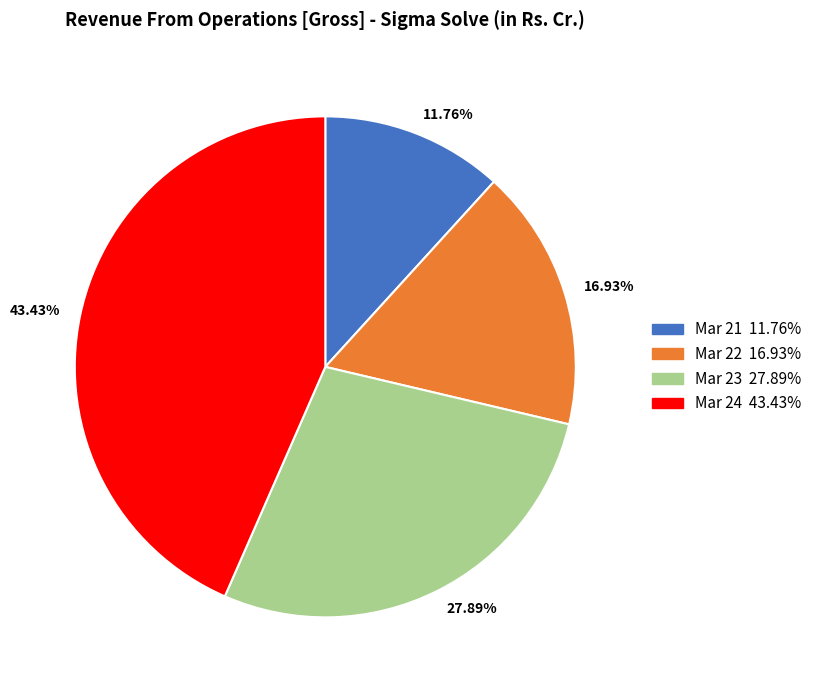

Which has a higher value, 16.93% or 11.76%?

16.93%